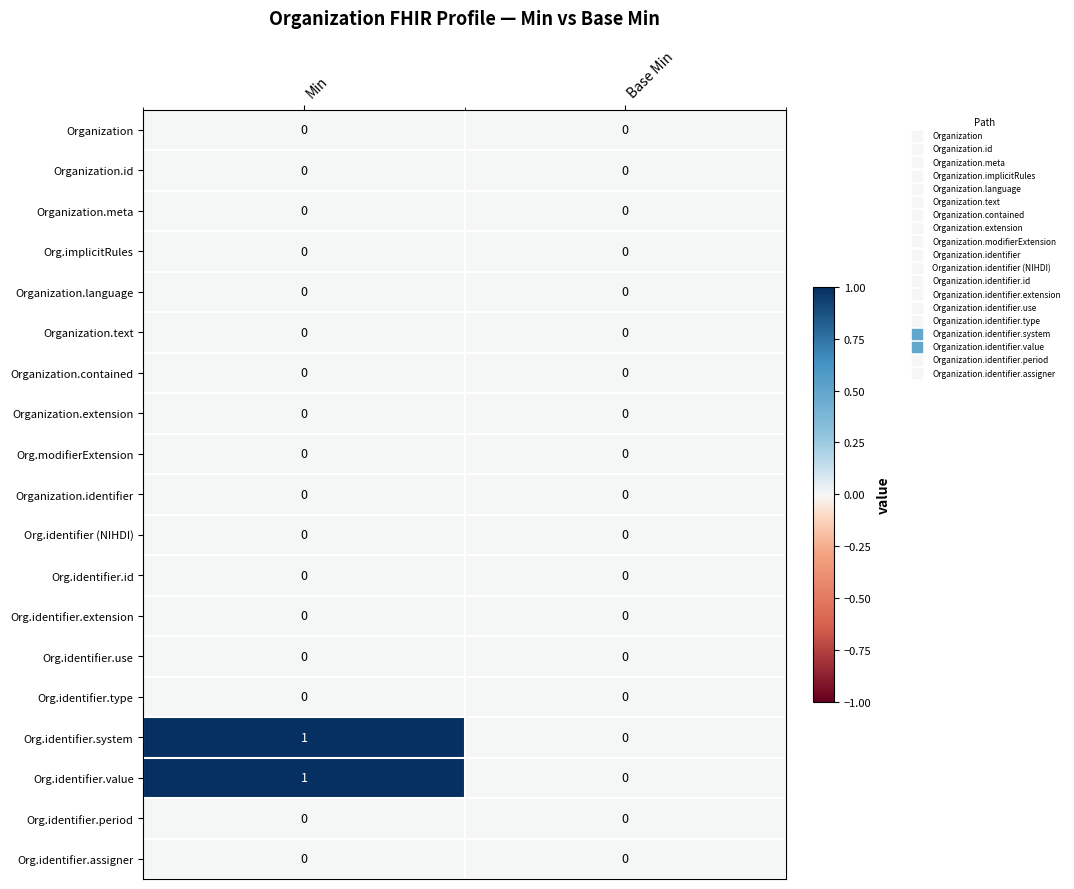

At which category is the sum across all series the highest?

Min